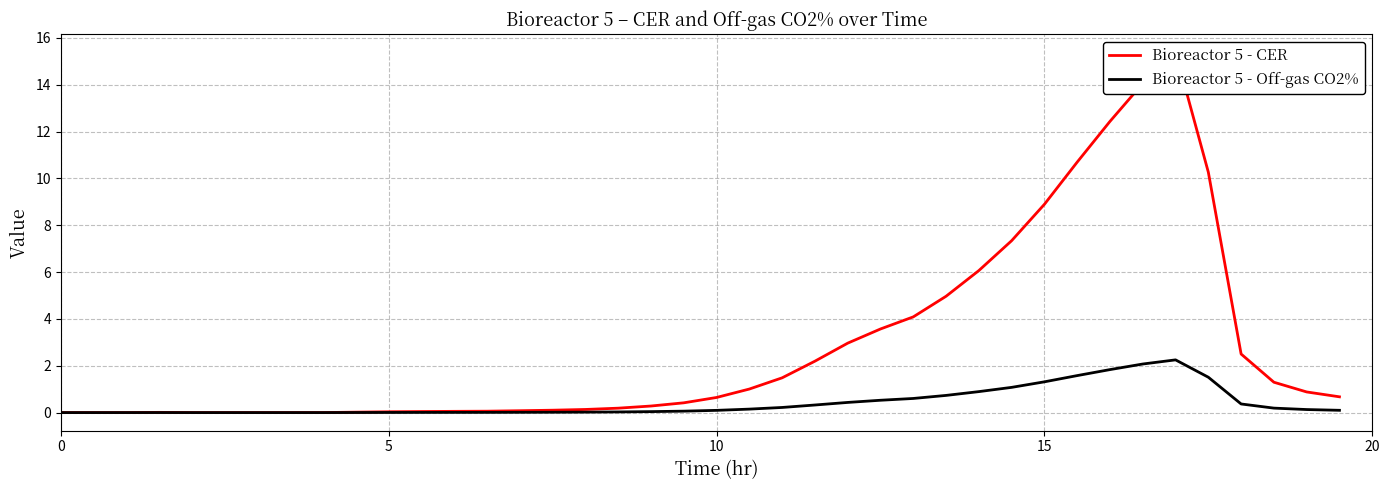

Count the number of categories in the chart.

40